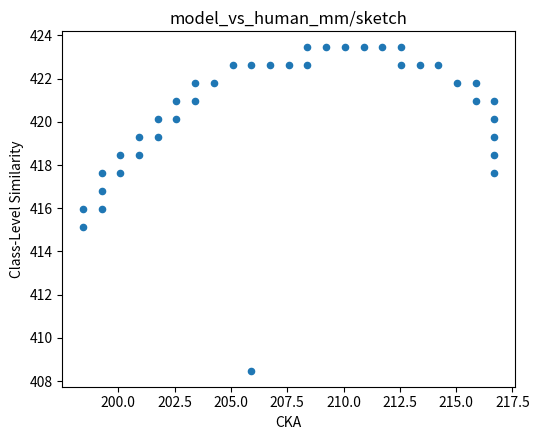

What is the range of Y values (max minus min)?

14.9